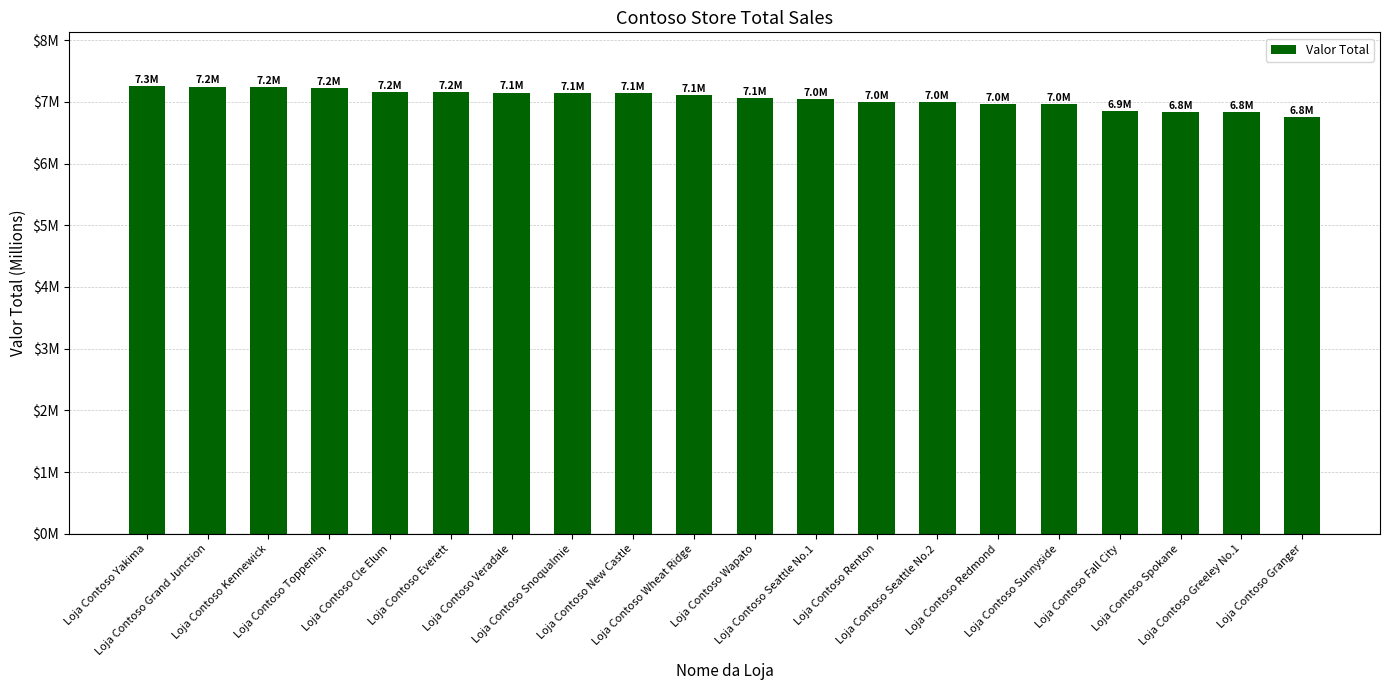

Does the chart contain any negative values?

No